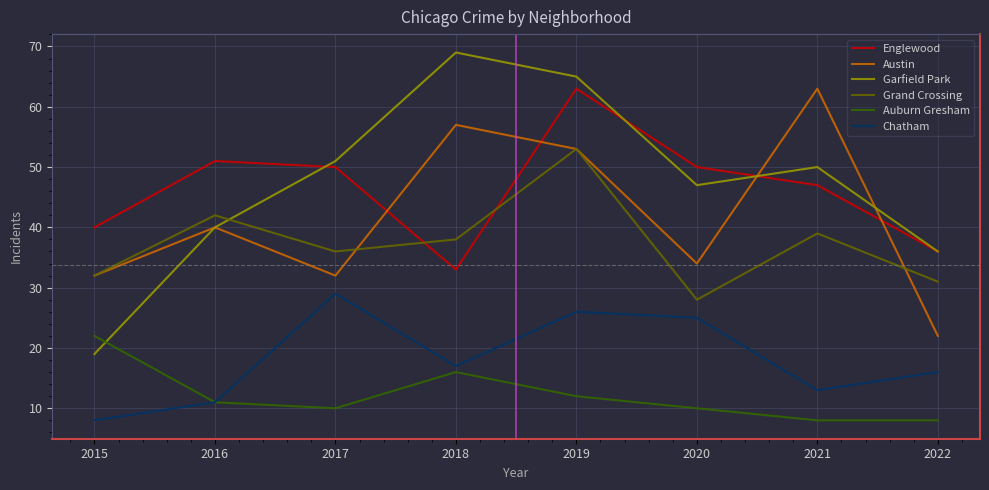

True or false: Garfield Park has more than 0 interior local peaks.

True